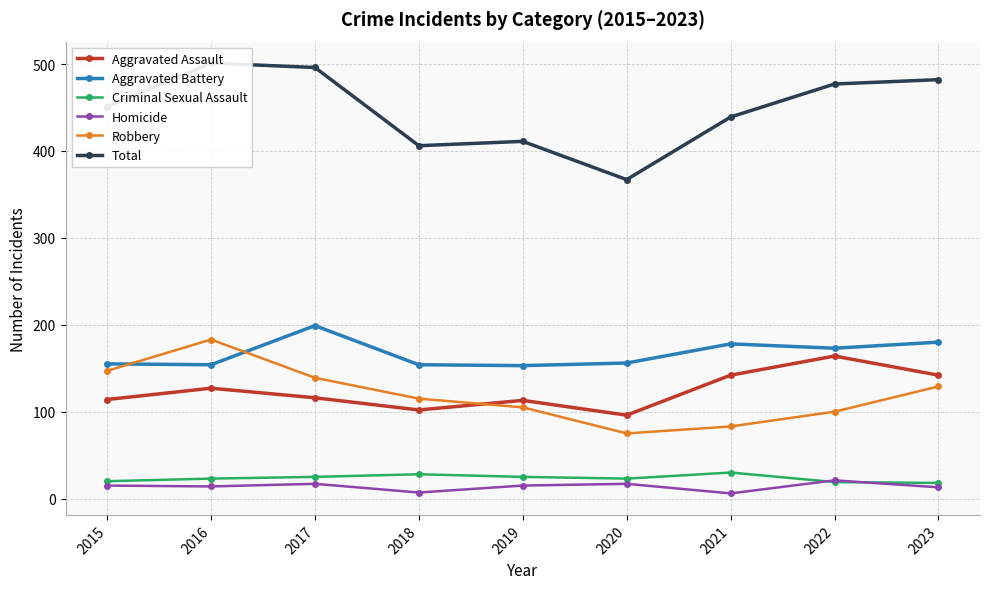

Which series has the largest total across all categories?

Total